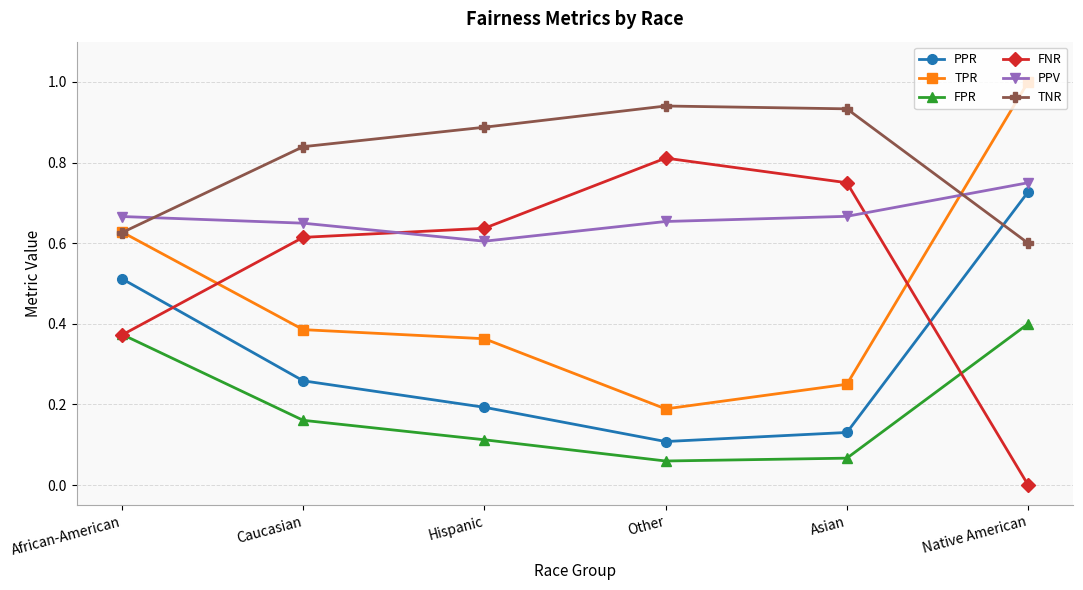

How many lines are shown in the chart?

6